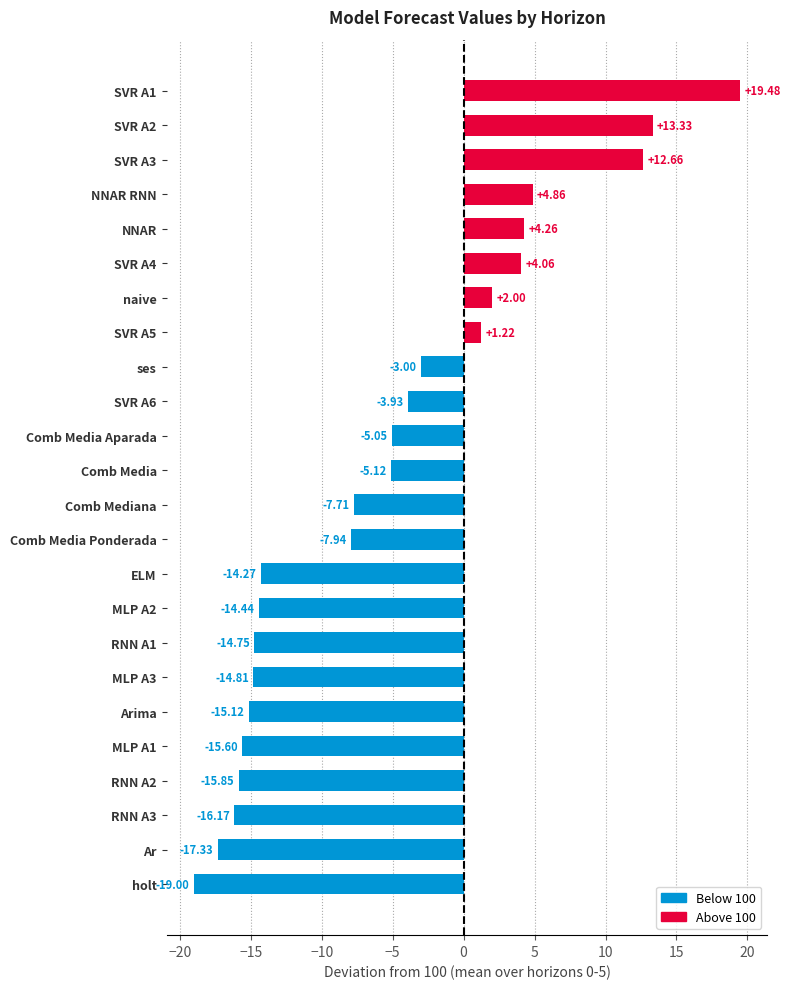

What is the difference between the second highest and second lowest values?

30.7